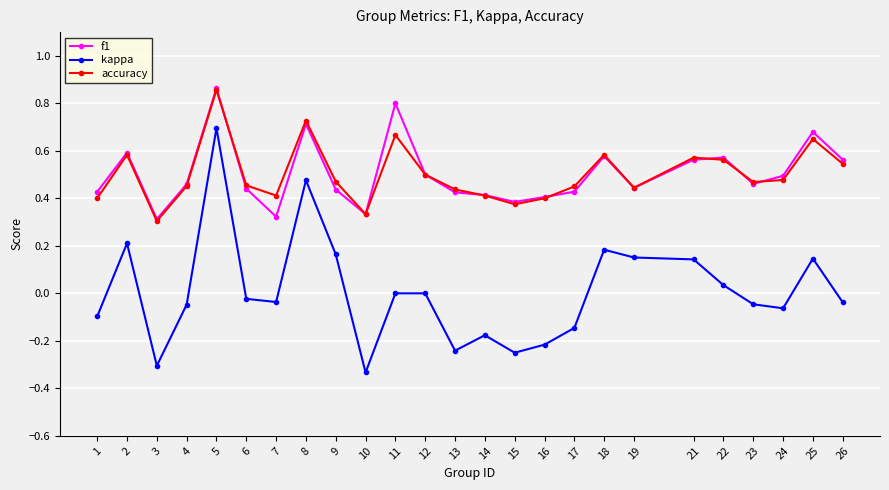

Which label corresponds to the largest value in the chart?

5